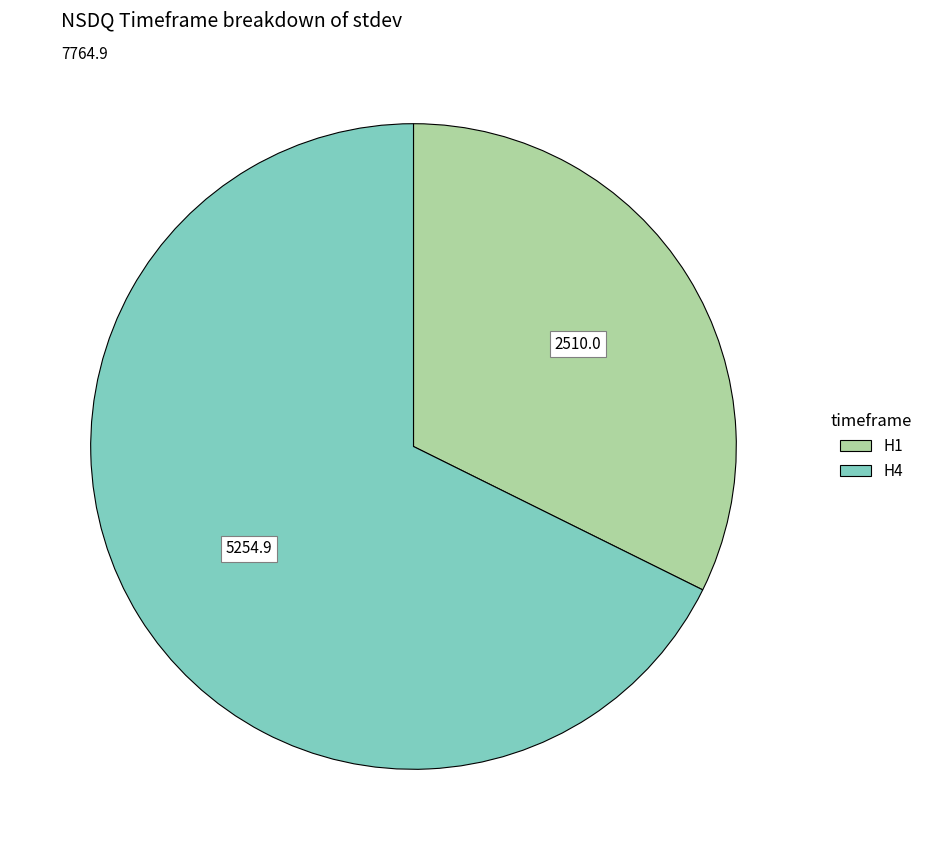

Between H4 and H1, which is larger?

H4